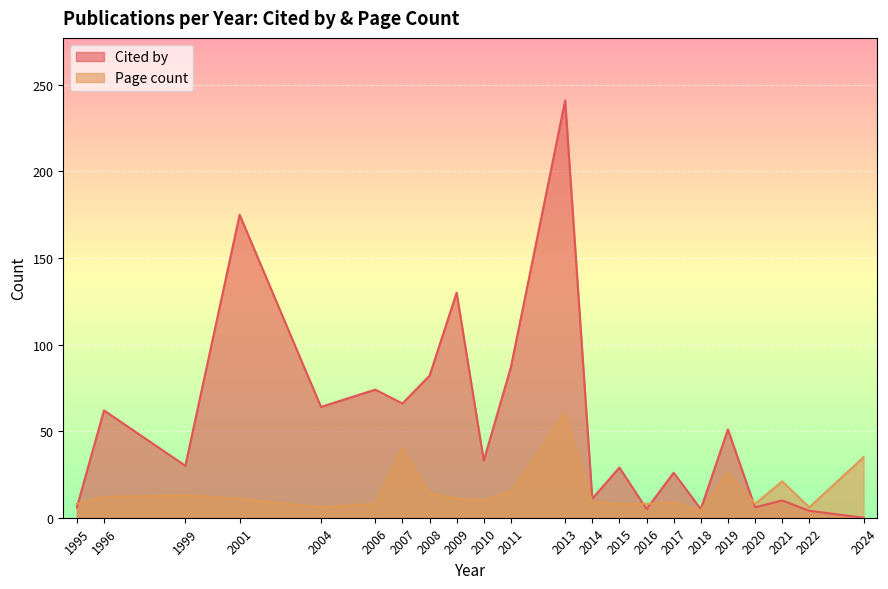

List the series in order of their overall mean, highest first.

Cited by, Page count